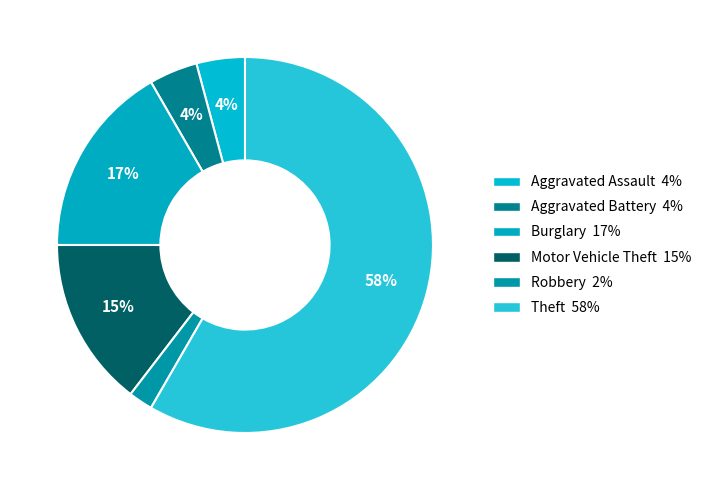

Is the sum of Burglary and Aggravated Assault greater than half?

No